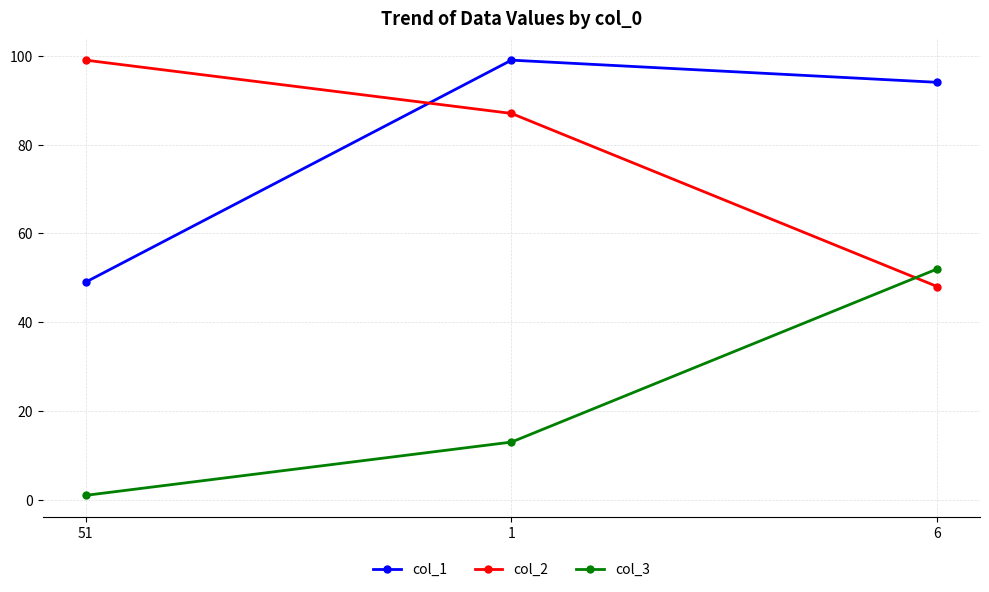

What are all the series names shown in the legend?

col_1, col_2, col_3